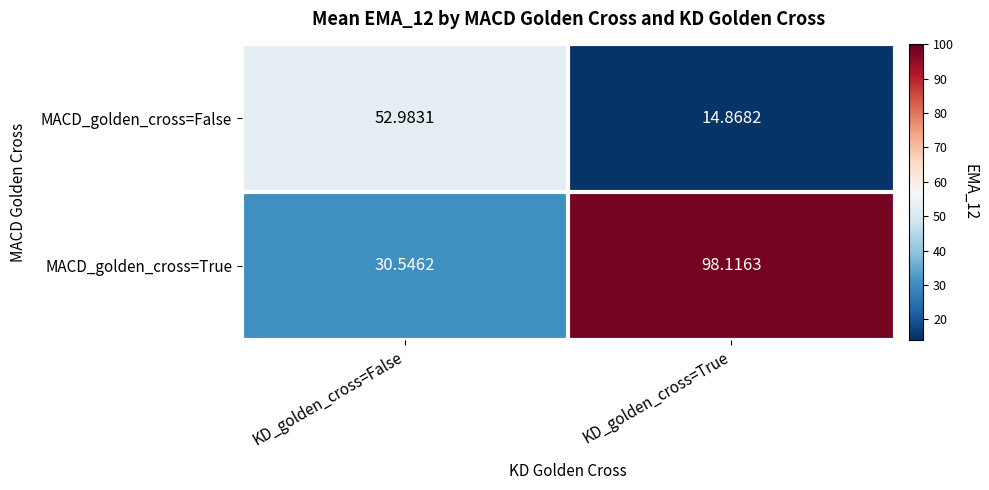

Which category has the lowest value across all series?

KD_golden_cross=True